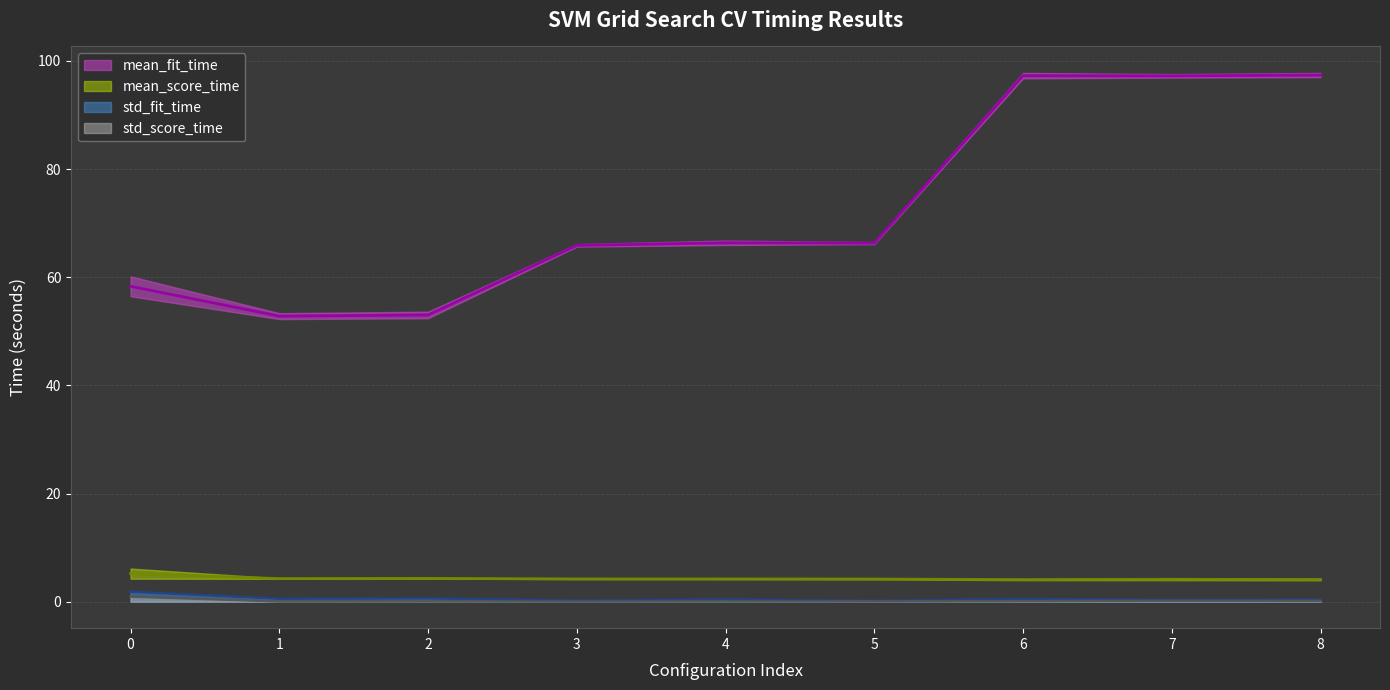

Where is the first local minimum for mean_score_time?

1